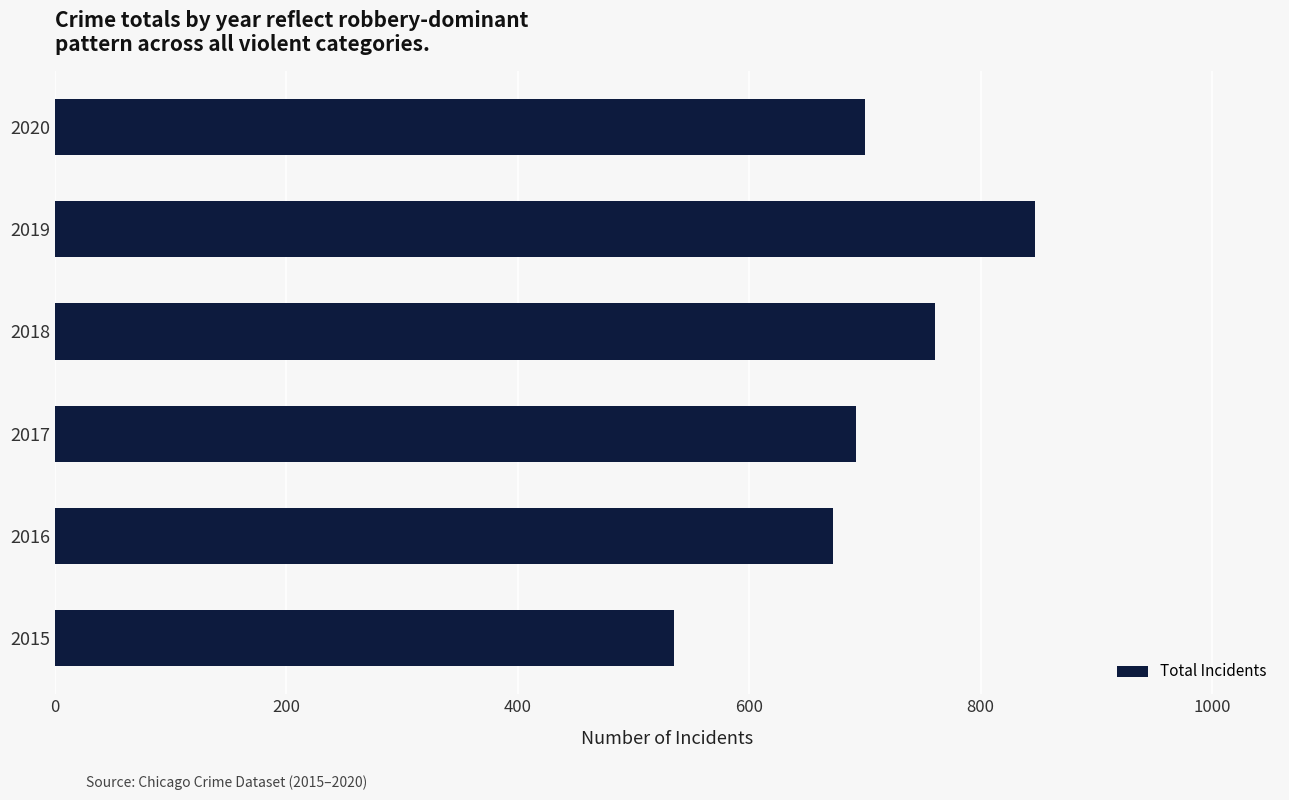

True or false: the data shows 692 at 2017.

True